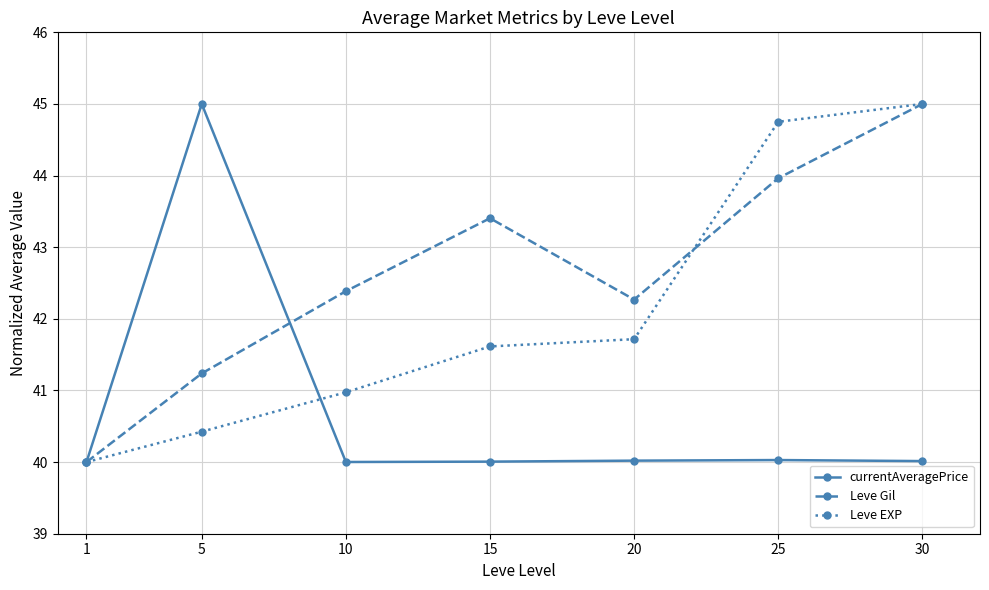

Is it true that Leve Gil equals 40.0 at 1?

True